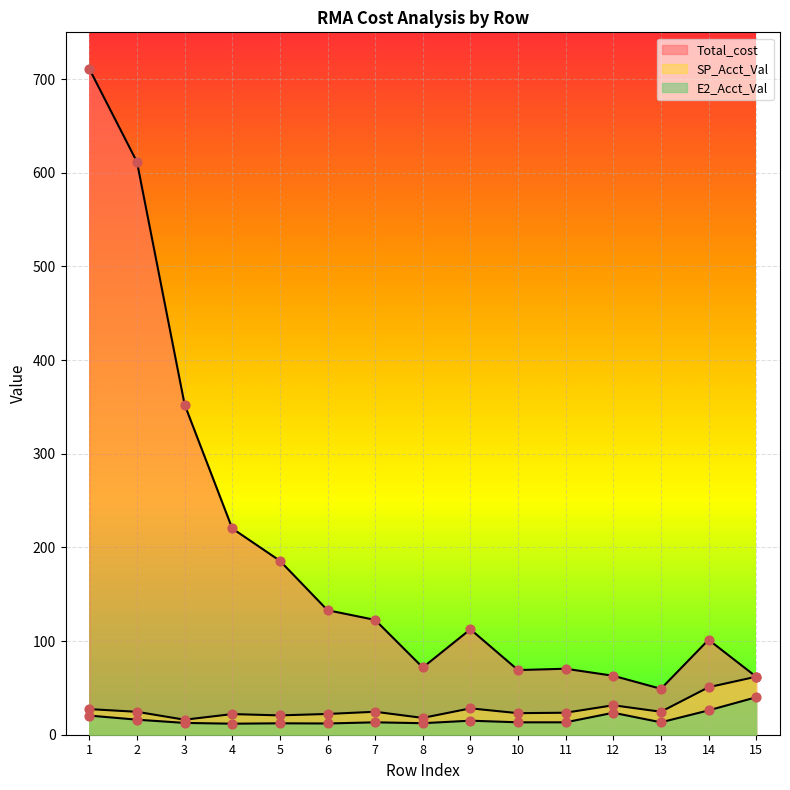

At which category is the sum across all series the highest?

1